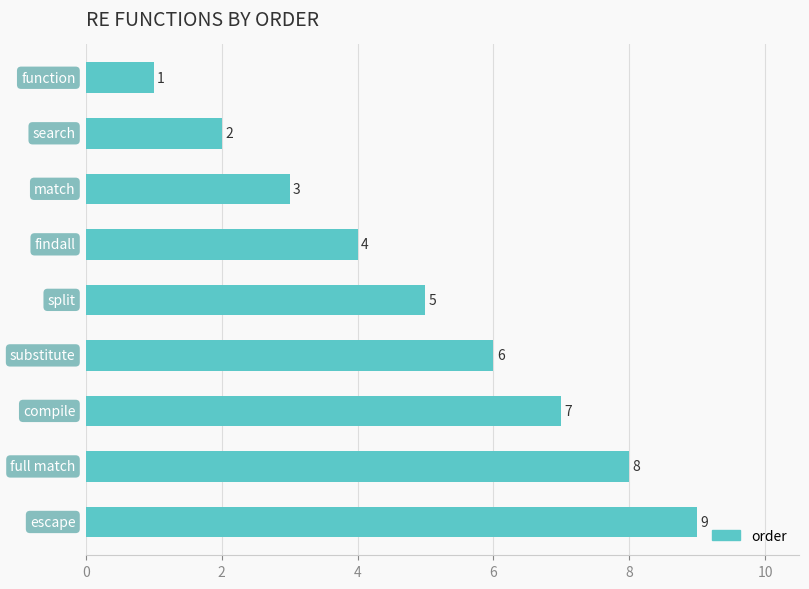

What is the sum of all values?

45